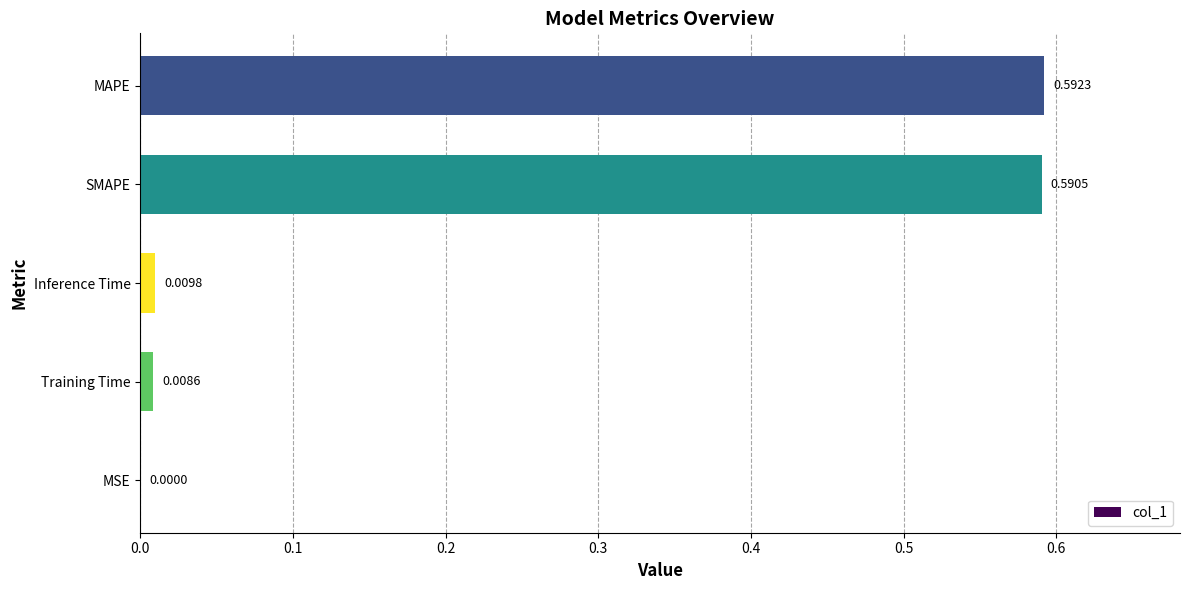

Which label corresponds to the largest value in the chart?

MAPE